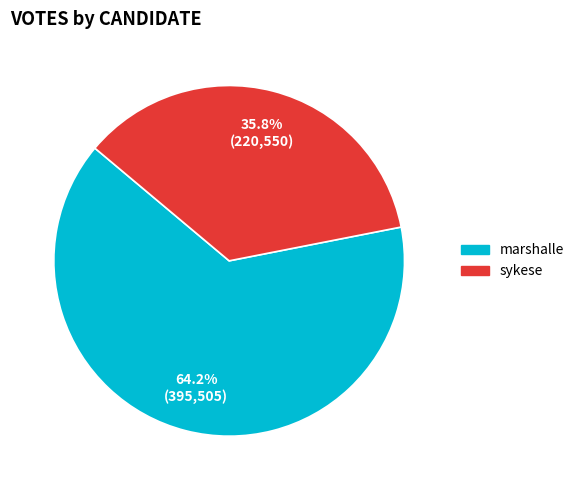

To the nearest percent, what percentage of the pie is sykese?

36%